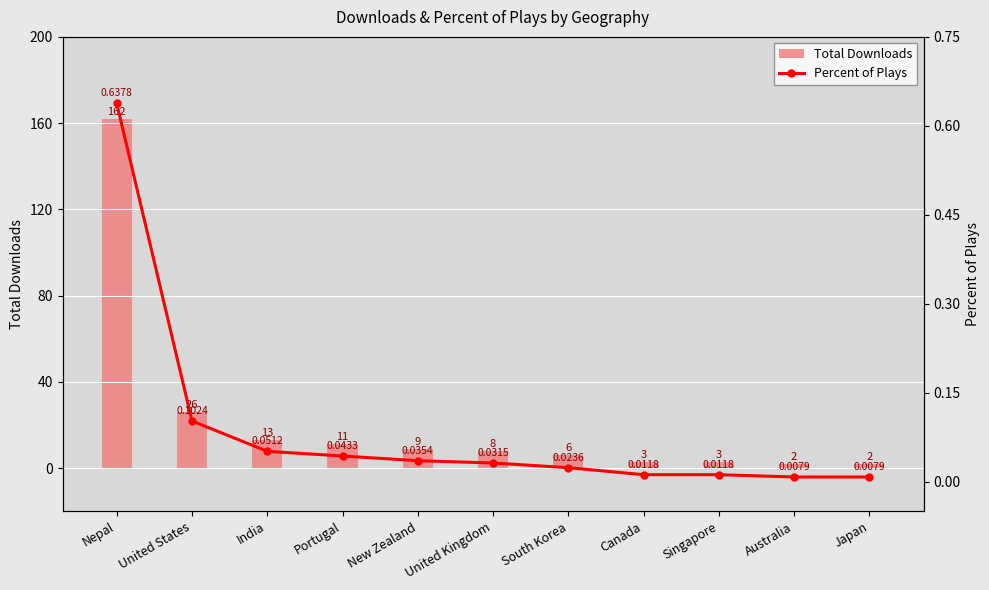

What is the highest value of the Total Downloads series?

162.0